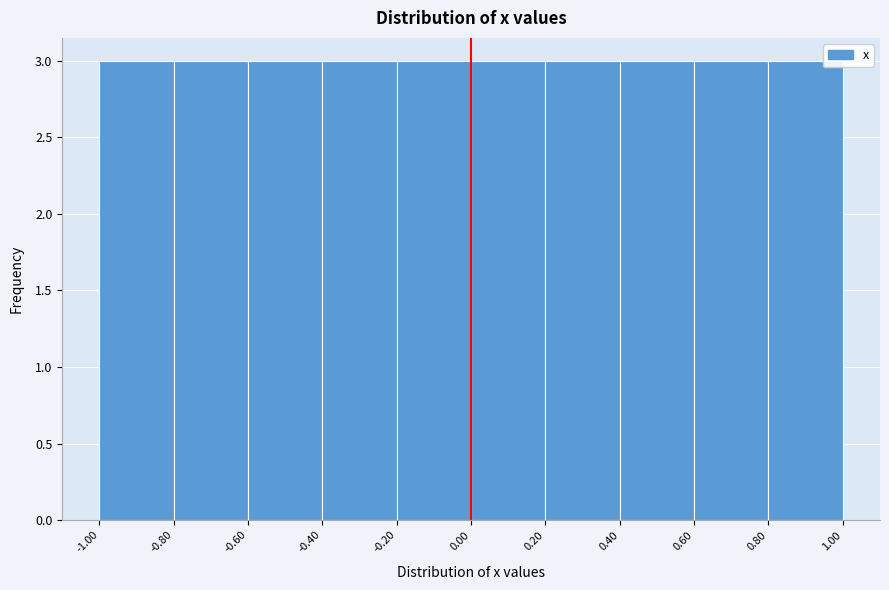

Reading left to right, transcribe this chart: for each bar, give the range it covers on the x-axis and its height. The values are not printed on the chart, so give them approximately, as read against the axis.

-1.00 to -0.80: 3
-0.80 to -0.60: 3
-0.60 to -0.40: 3
-0.40 to -0.20: 3
-0.20 to 0.00: 3
0.00 to 0.20: 3
0.20 to 0.40: 3
0.40 to 0.60: 3
0.60 to 0.80: 3
0.80 to 1.00: 3